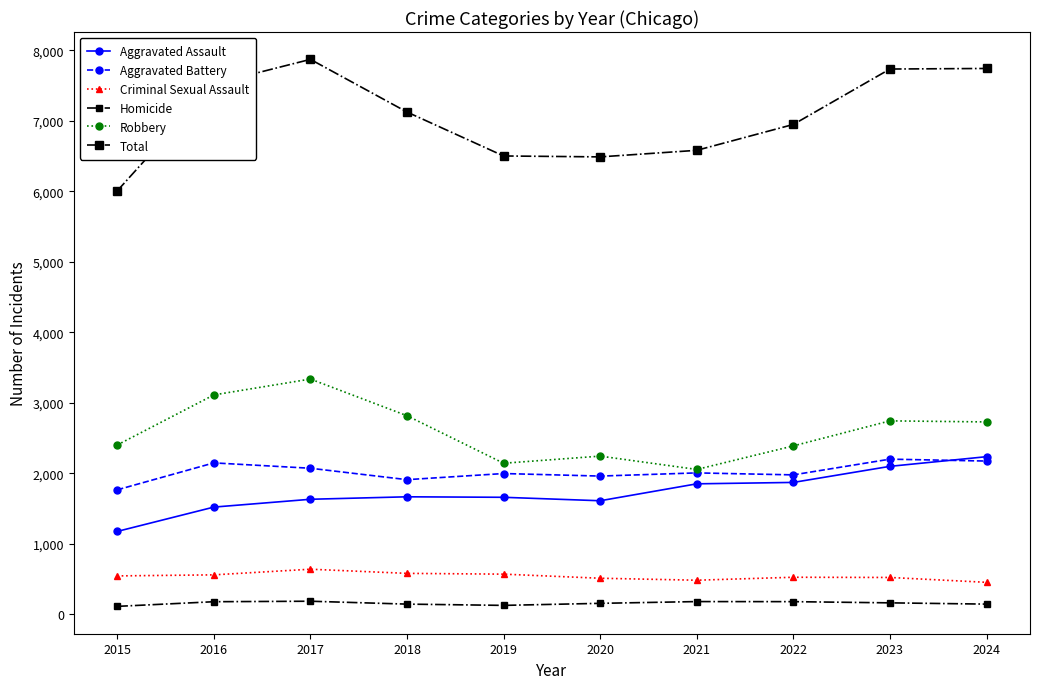

How many series are shown in this chart?

6